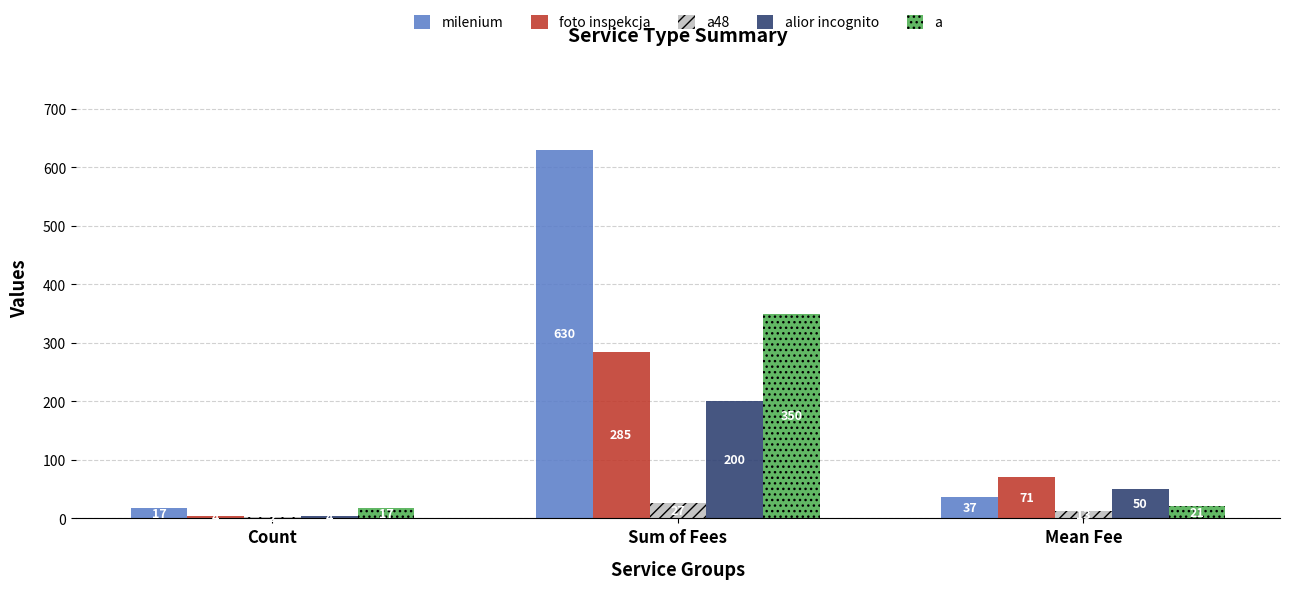

What is the approximate value of a at Mean Fee, to the nearest 5?

20